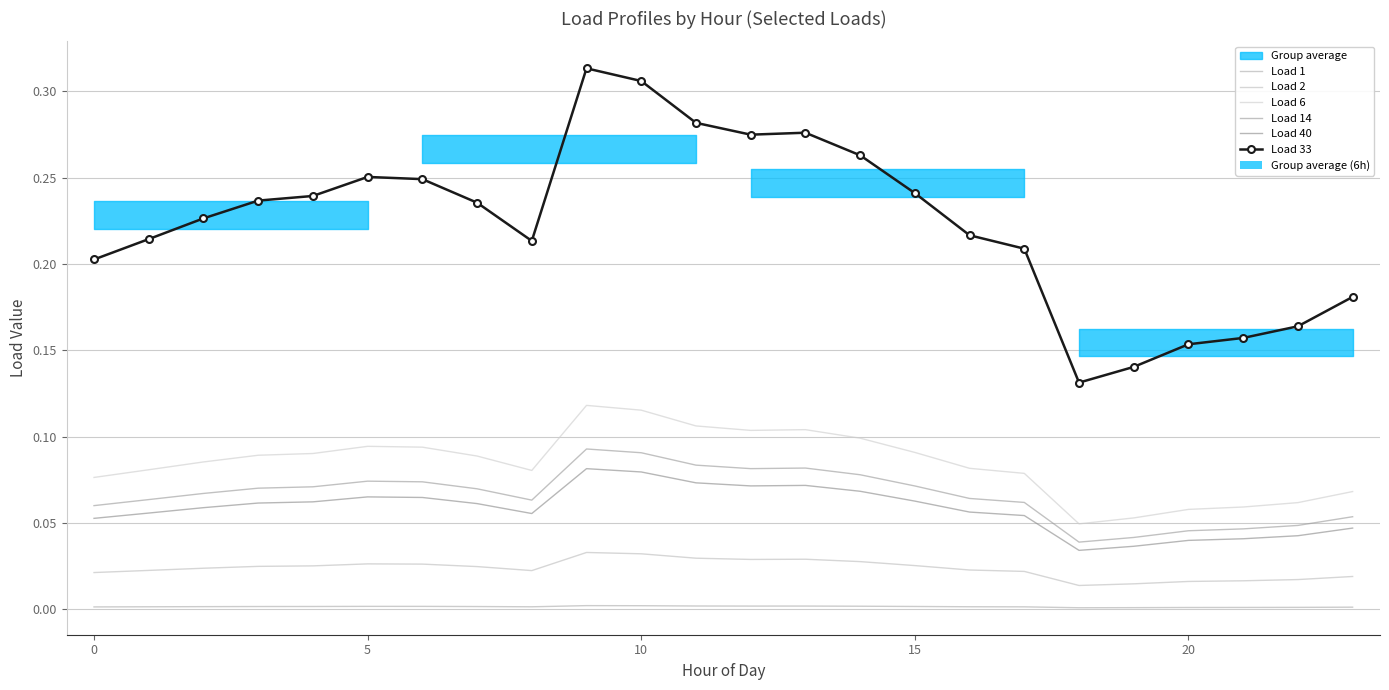

How many series are shown in this chart?

6